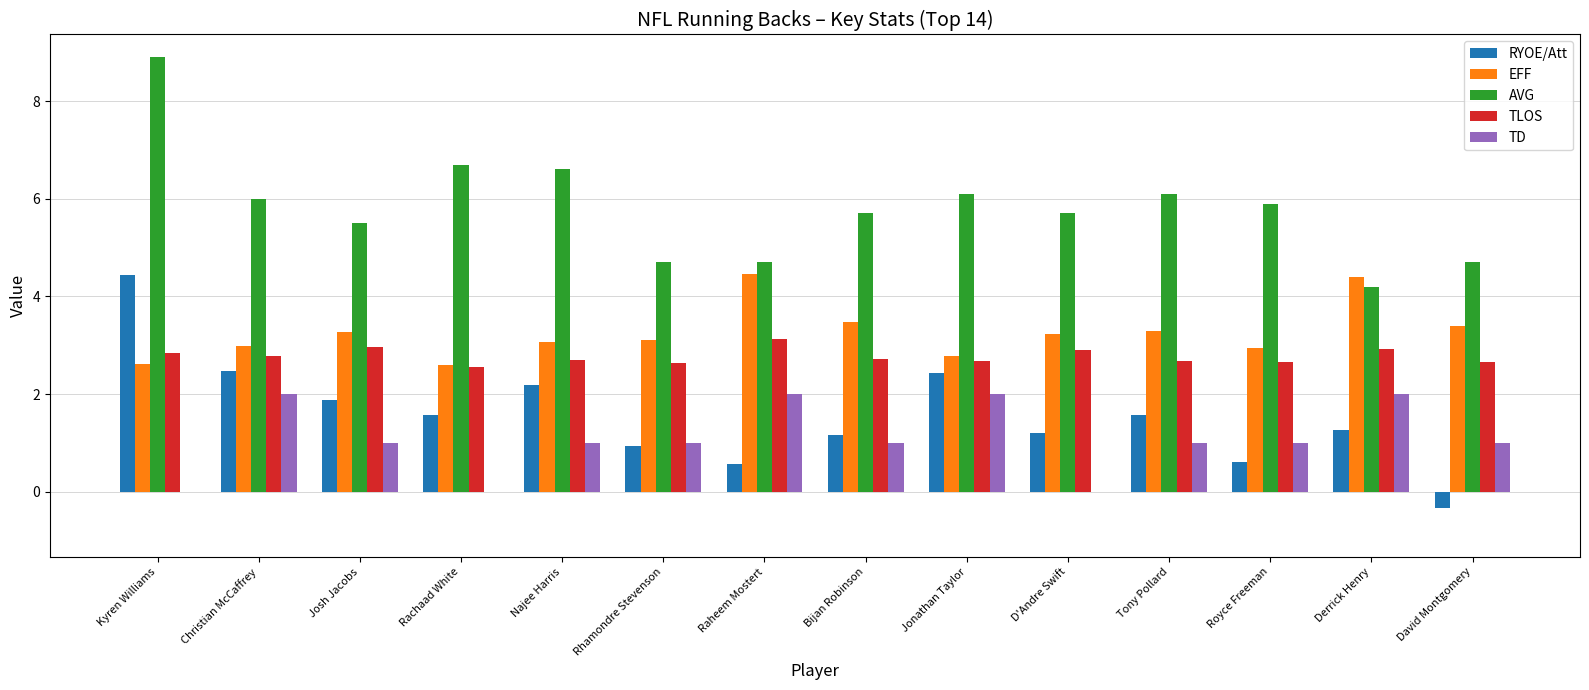

Which series changed the most between Bijan Robinson and Royce Freeman?

RYOE/Att